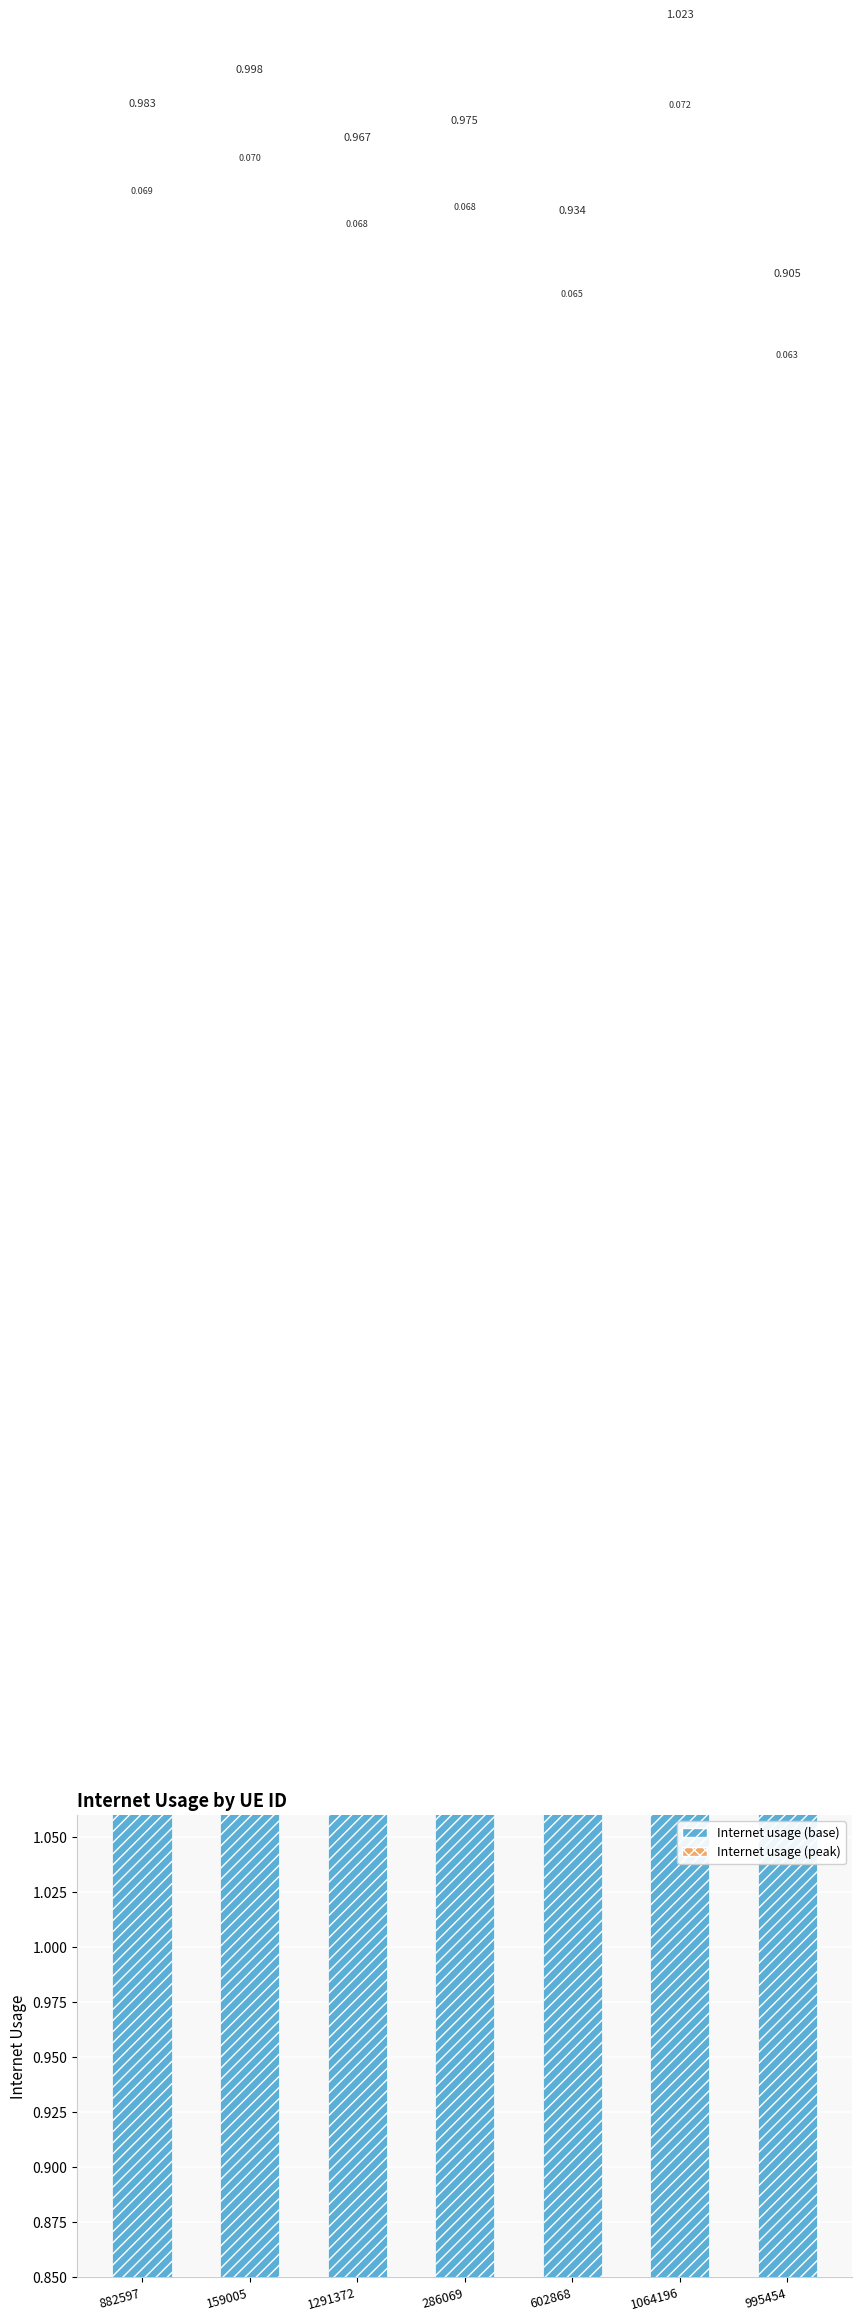

What is the difference between the maximum and second lowest values in the Internet usage (base) series?

0.1